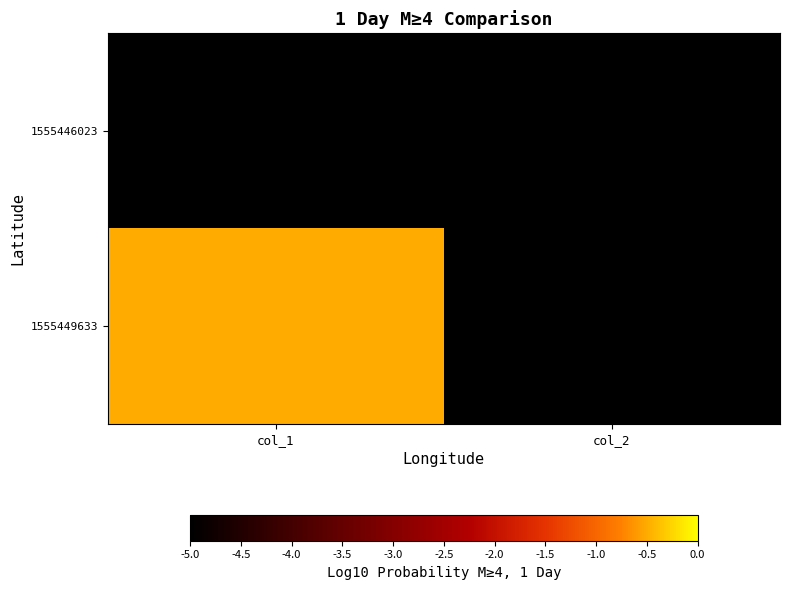

Which has a higher value, col_2 or col_1?

col_2